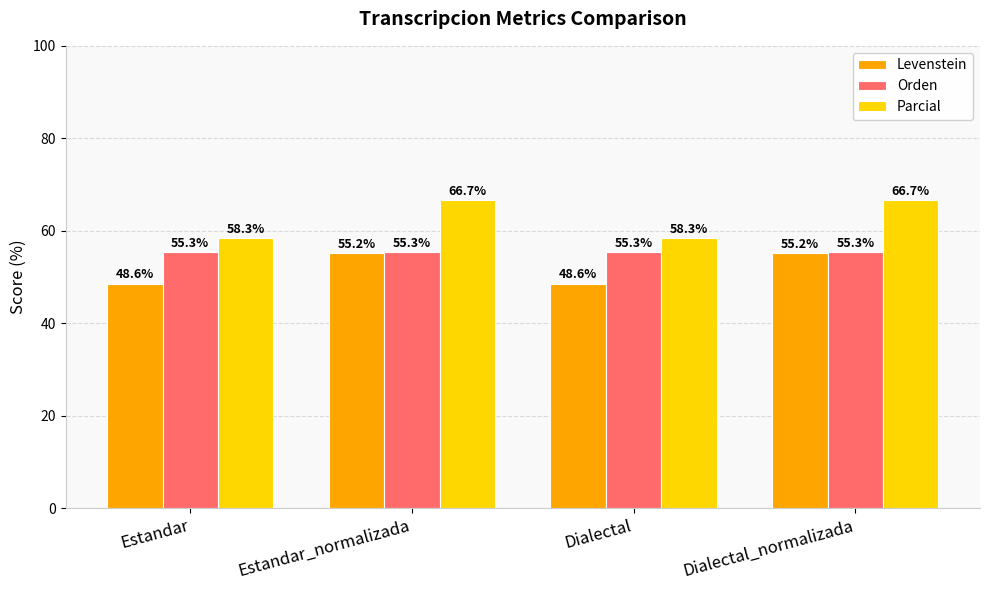

What is the approximate value of Levenstein at Estandar_normalizada?

55.2